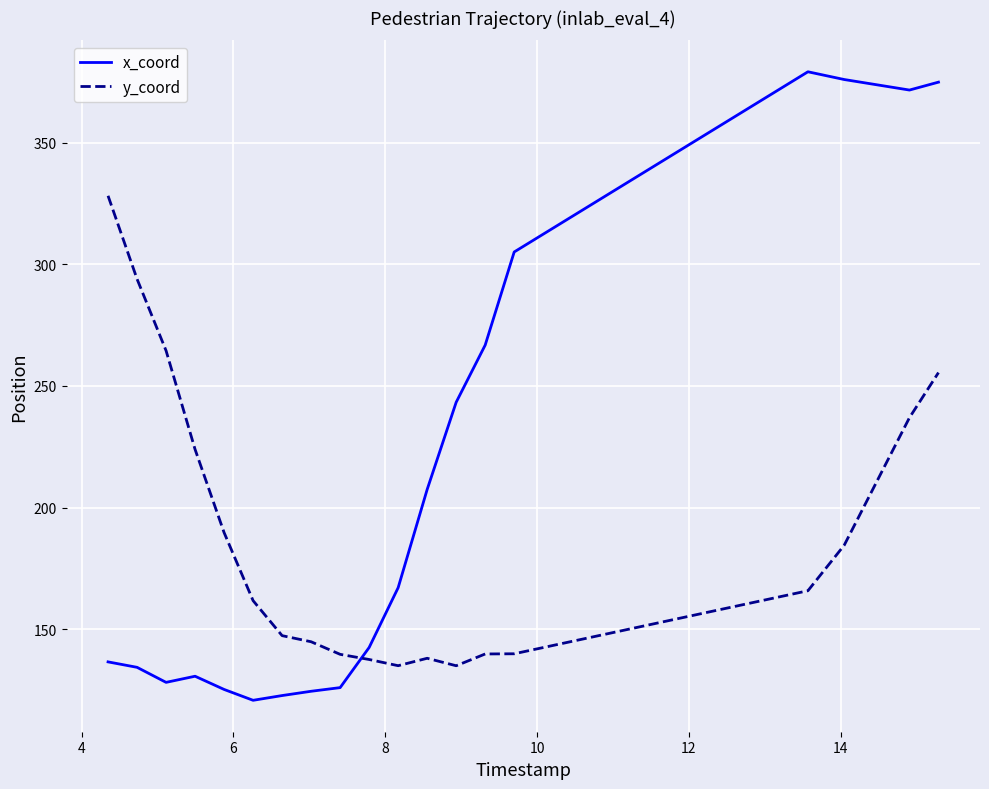

Which series has the widest spread of values?

x_coord